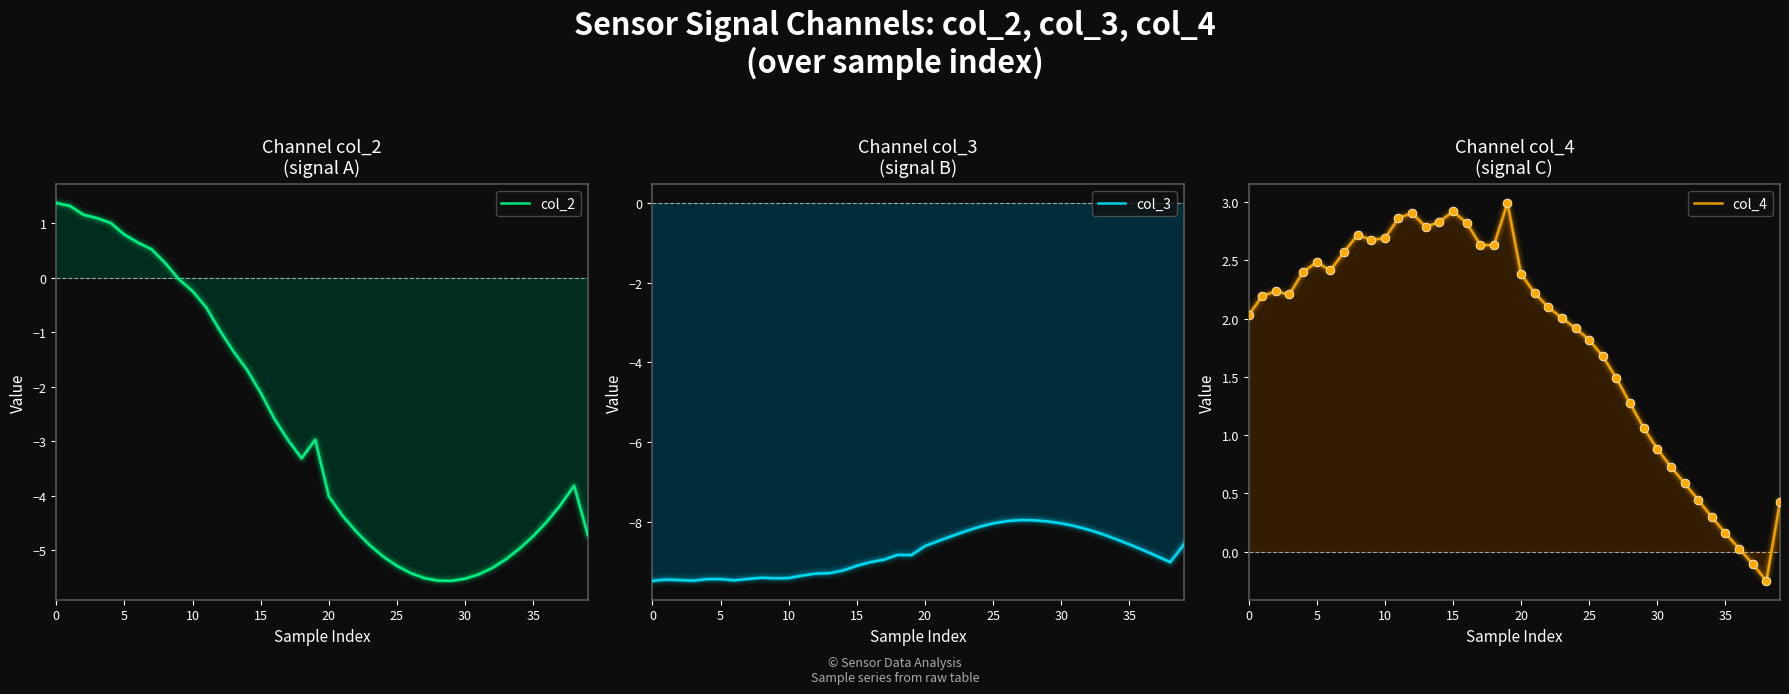

What is the total value across all series at 26?

-11.7